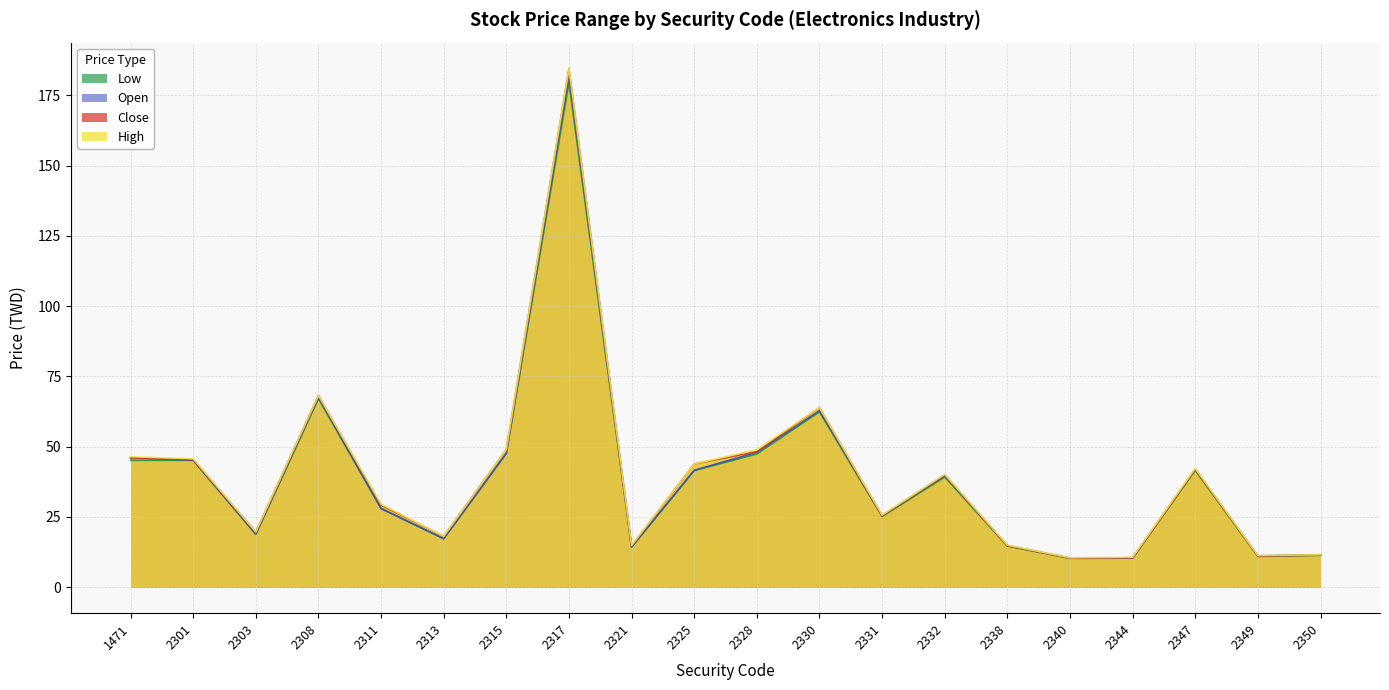

Where is the first local minimum for Open?

2303